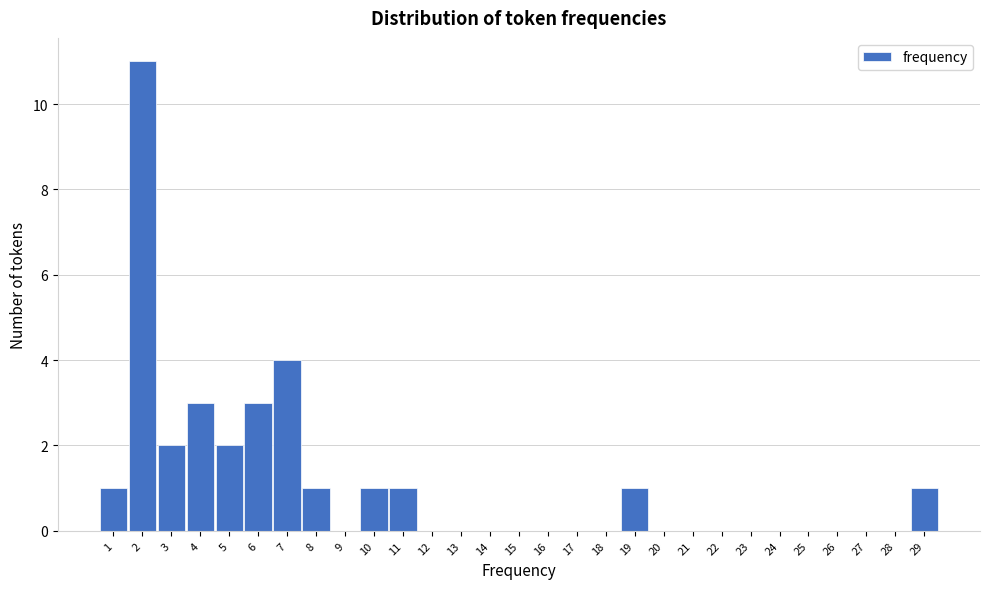

What is the height of the bar covering 6.5 to 7.5 on the x-axis? The values are not printed on the chart, so give them approximately, as read against the axis.

4